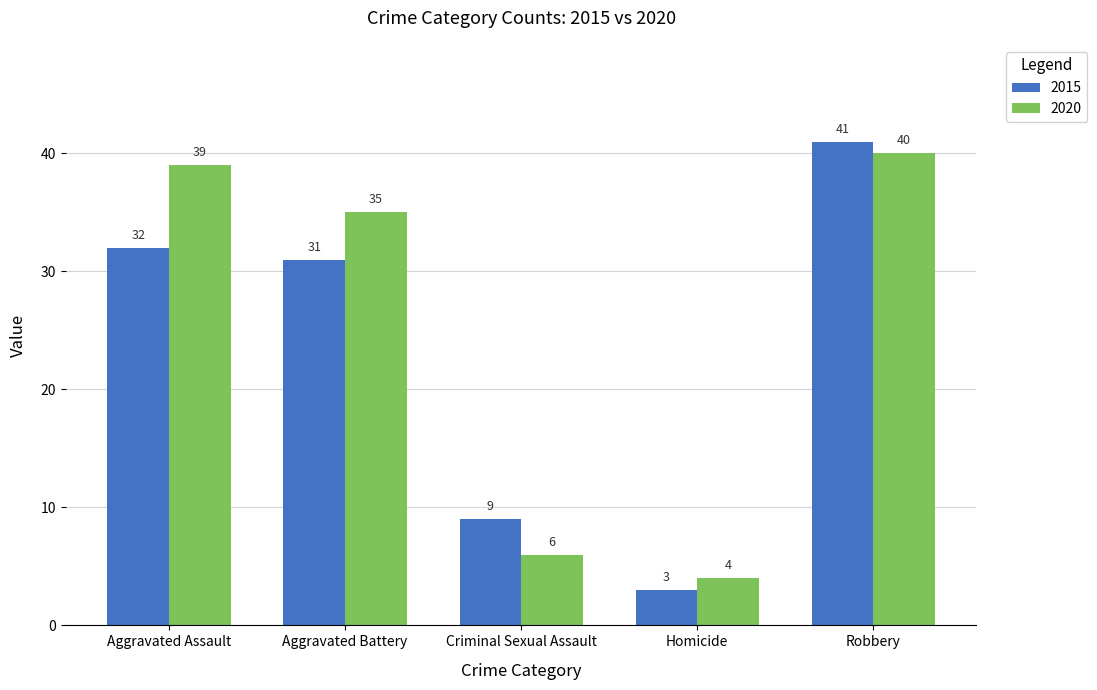

At which label does 2020 first exceed 35?

Aggravated Assault